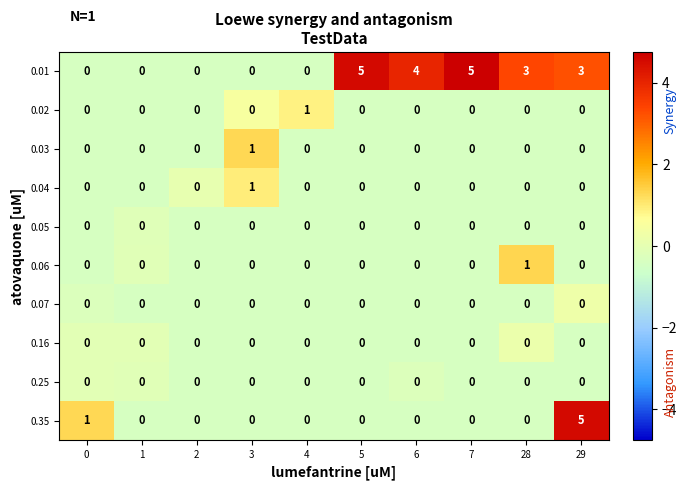

How many categories are shown in the chart?

10